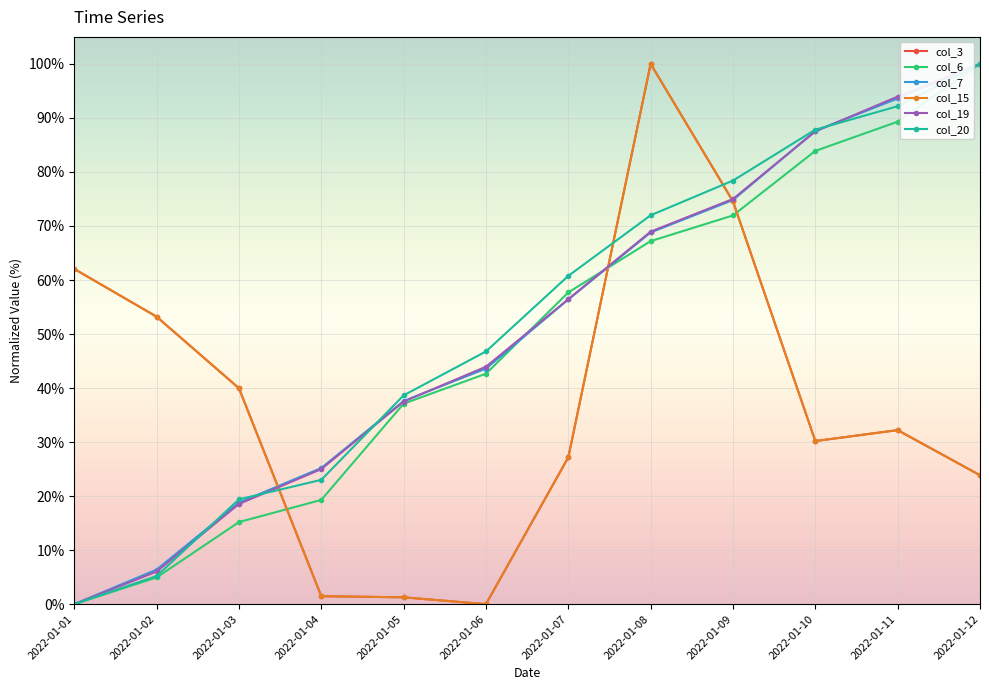

Does the chart have visible grid lines?

Yes